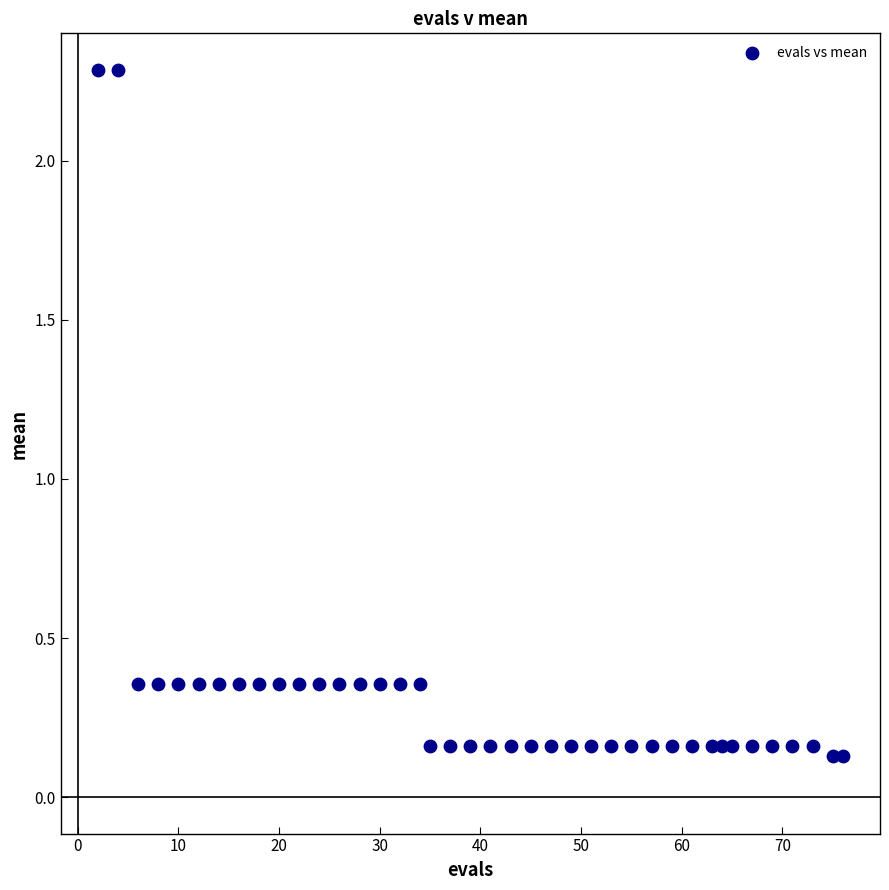

What is the range of X values (max minus min)?

74.0